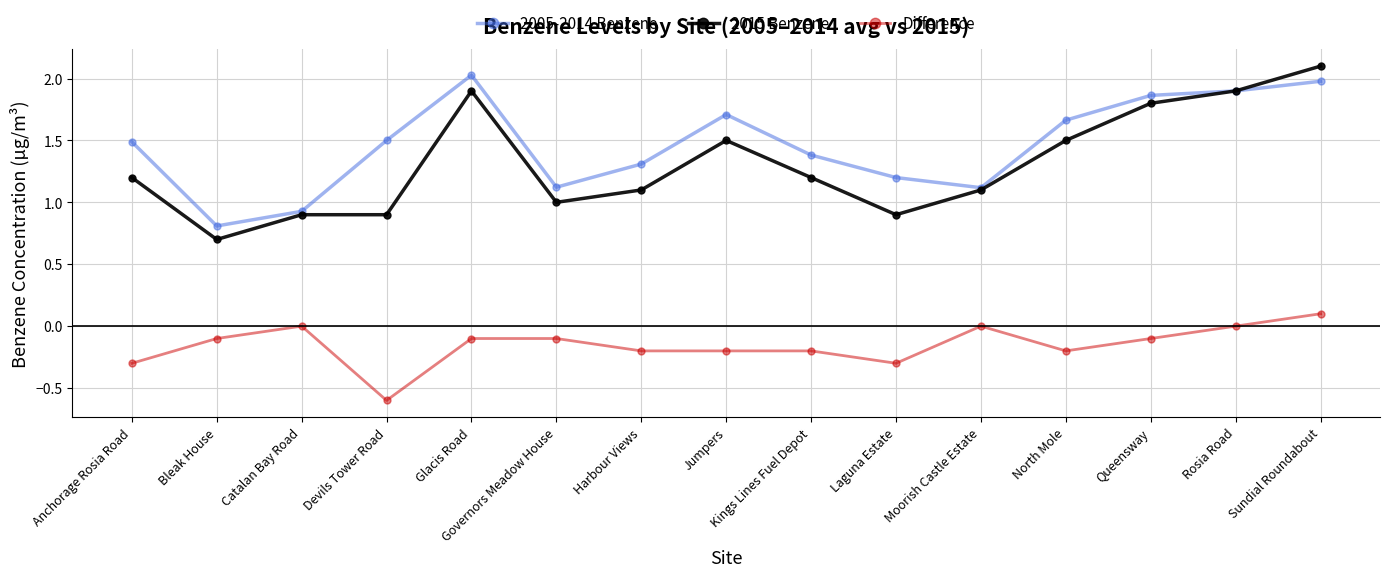

What is the difference between the maximum and minimum values in the 2015 Benzene series?

1.4